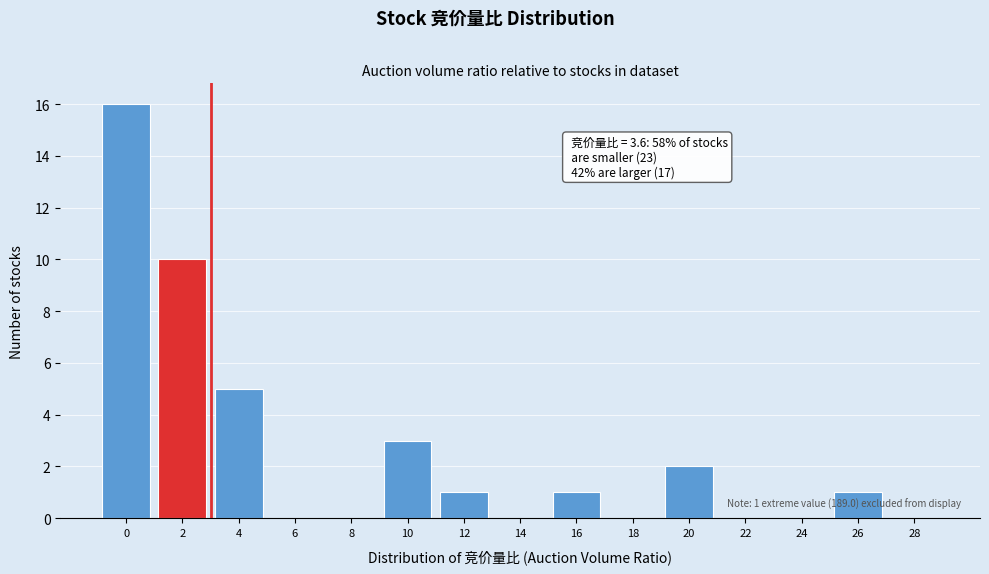

What is the greatest value displayed?

16